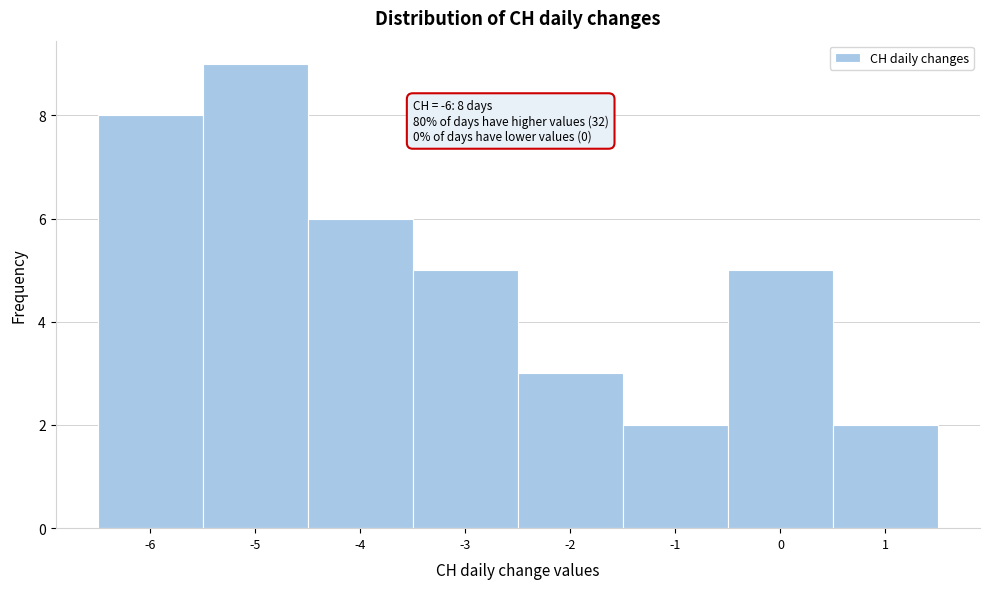

Which range on the x-axis has the tallest bar?

-5.5 to -4.5